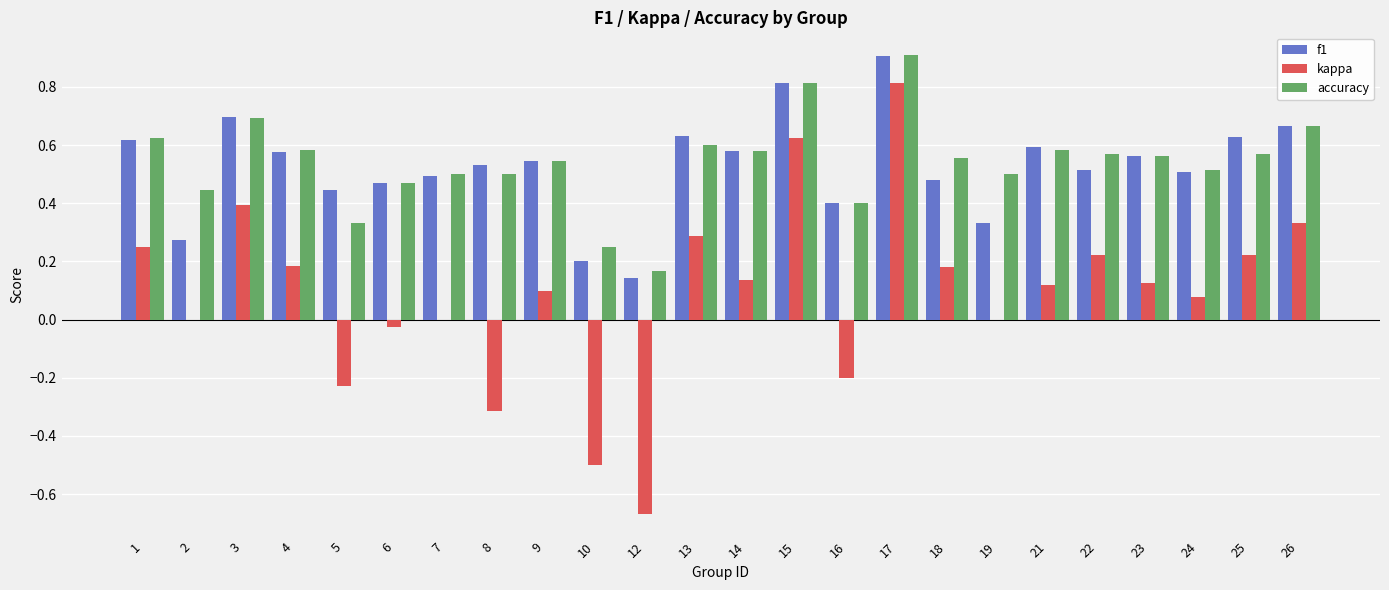

The accuracy series shows 0.2 at 10. True or false?

True